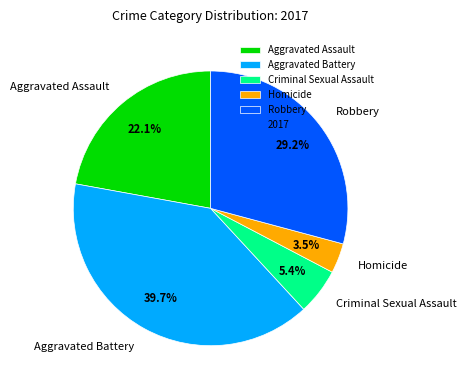

Is there a majority slice in this chart?

No